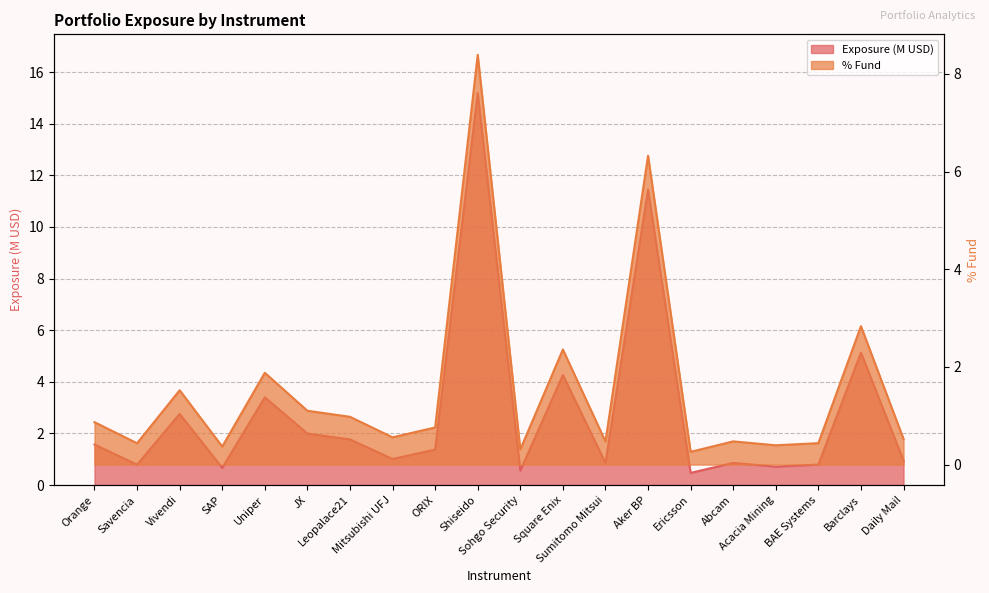

Read the Exposure value at SAP.

0.7